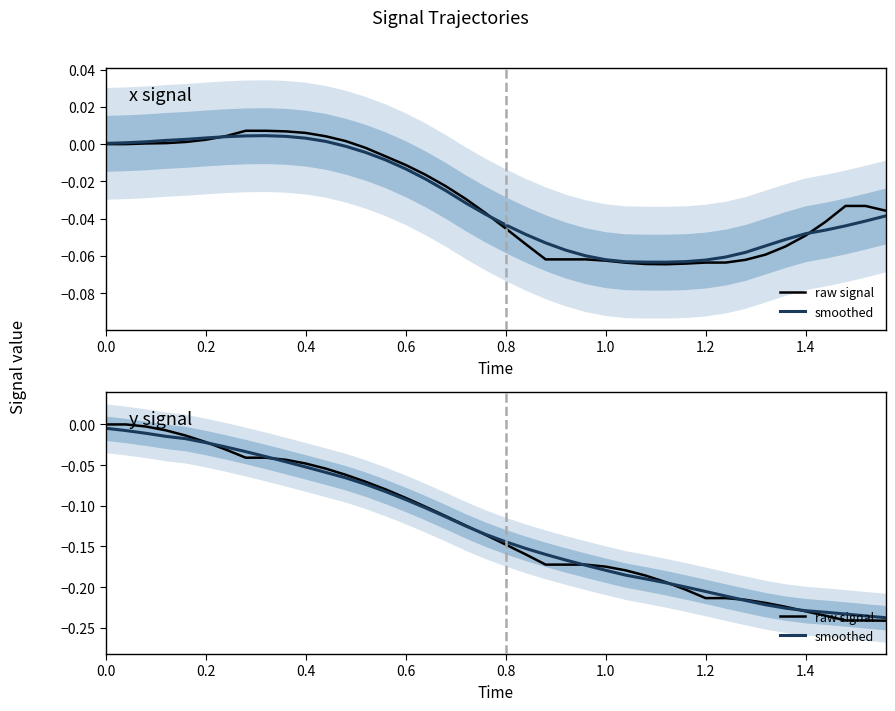

What is the total value across all series at 0.6?

-0.2